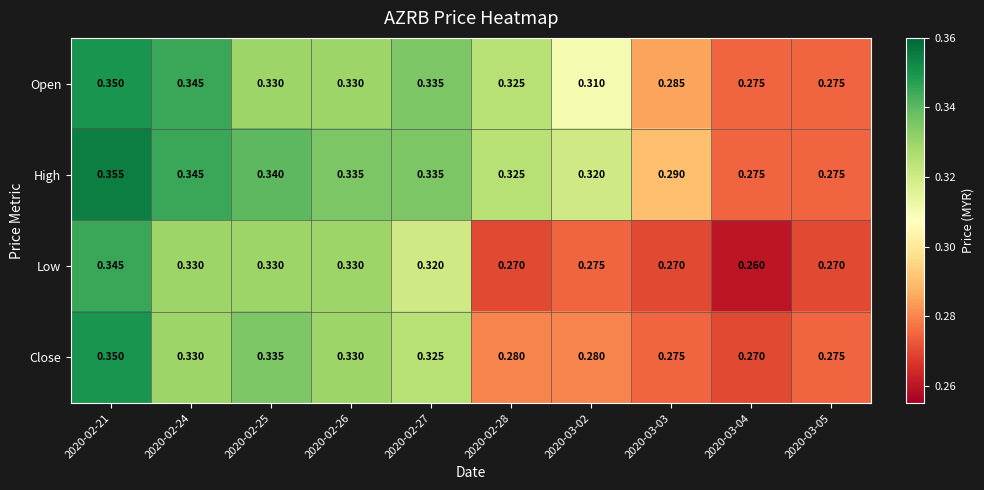

Which series has the largest range (max minus min)?

Low